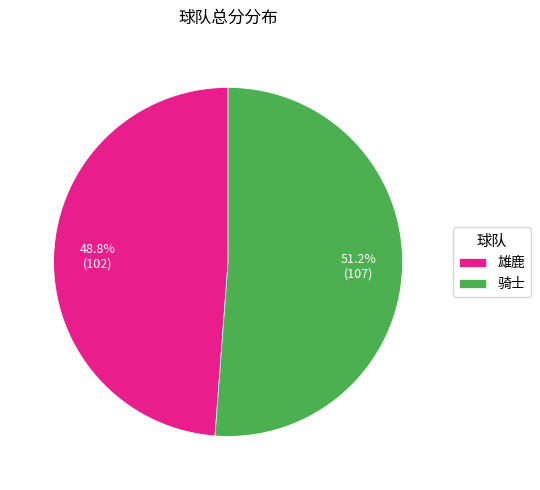

Is the sum of 雄鹿 and 骑士 greater than half?

Yes